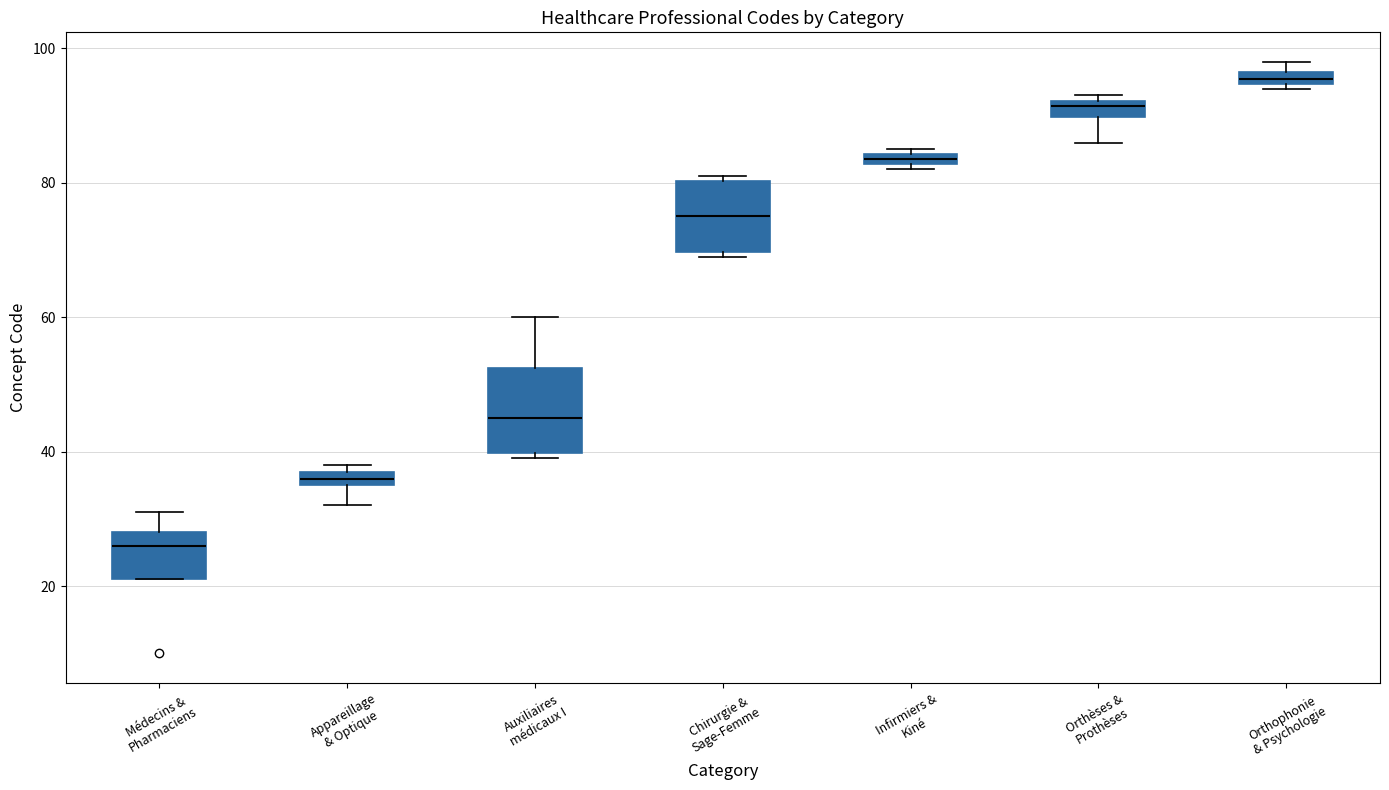

Where is the upper edge of the box for Appareillage & Optique on the y-axis? The values are not printed on the chart, so give them approximately, as read against the axis.

38